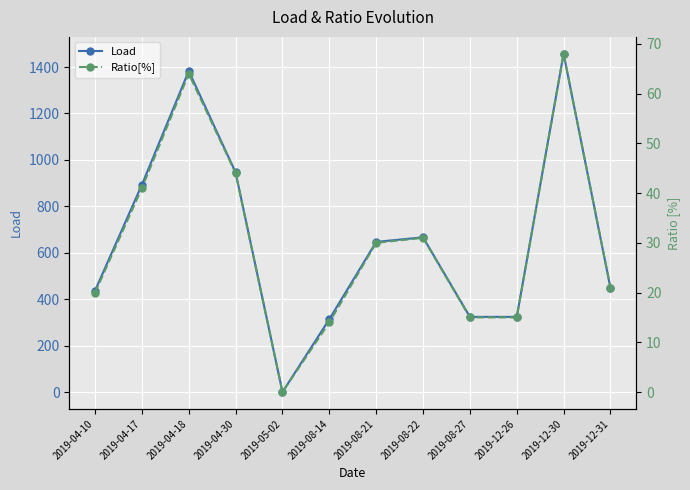

Which series has the largest total across all categories?

Load